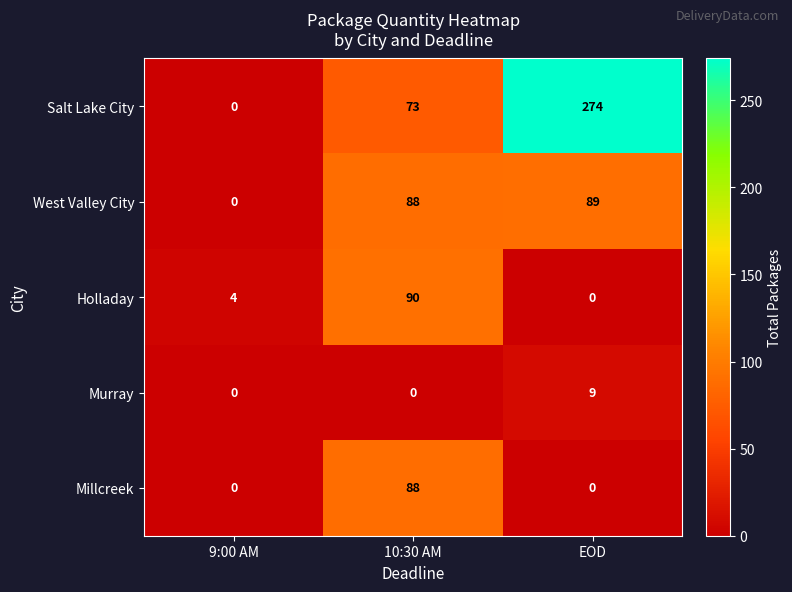

What value does the West Valley City series have at 10:30 AM?

88